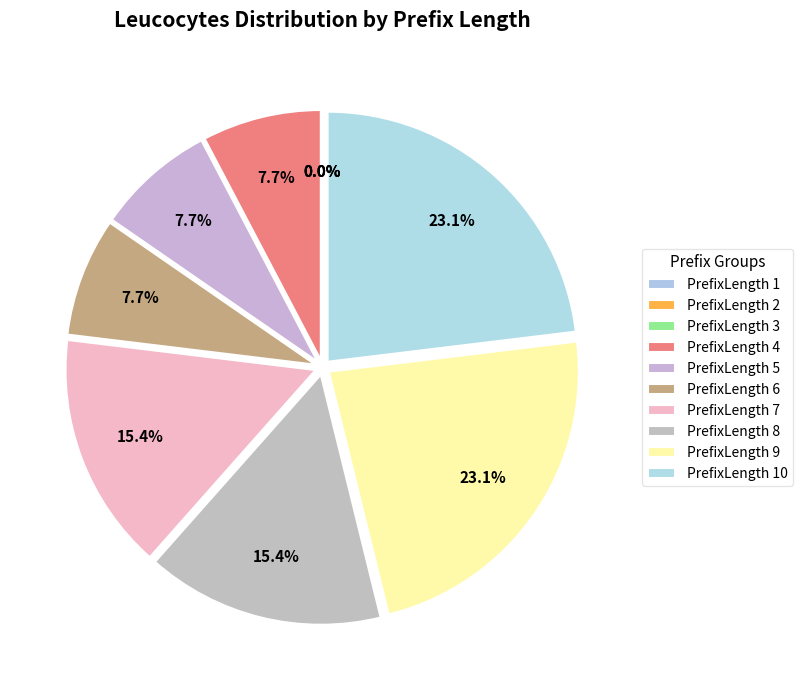

How many slices are in this pie chart?

10